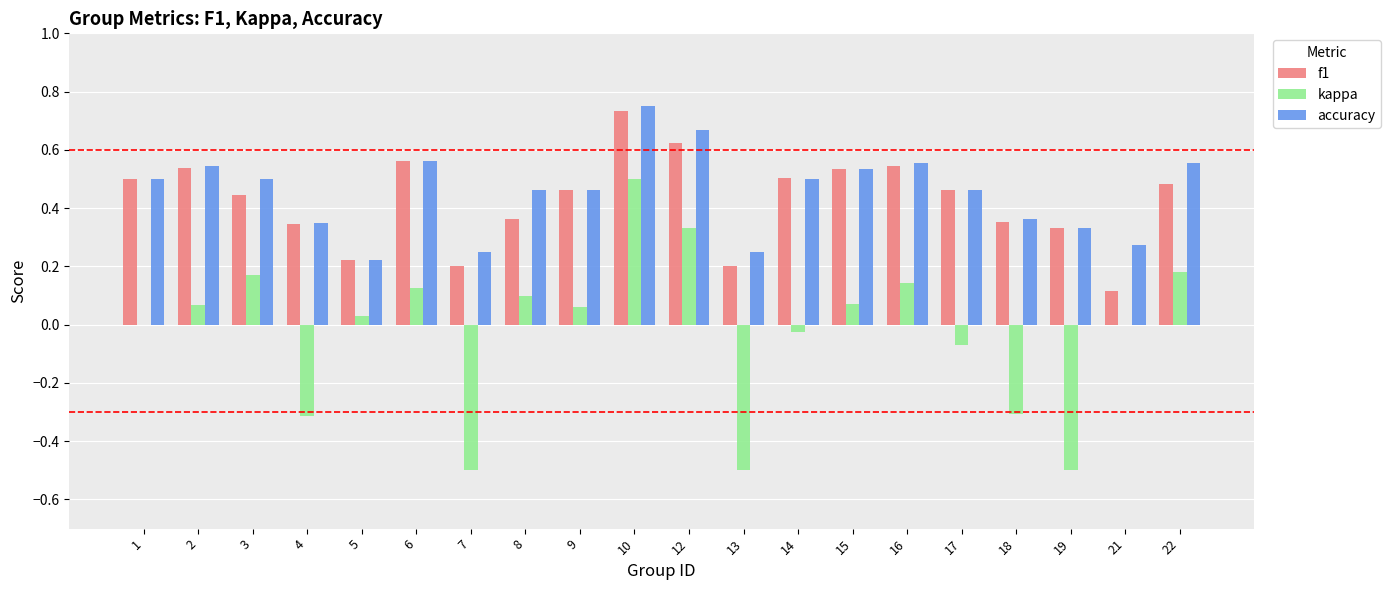

At which category is the sum across all series the highest?

10